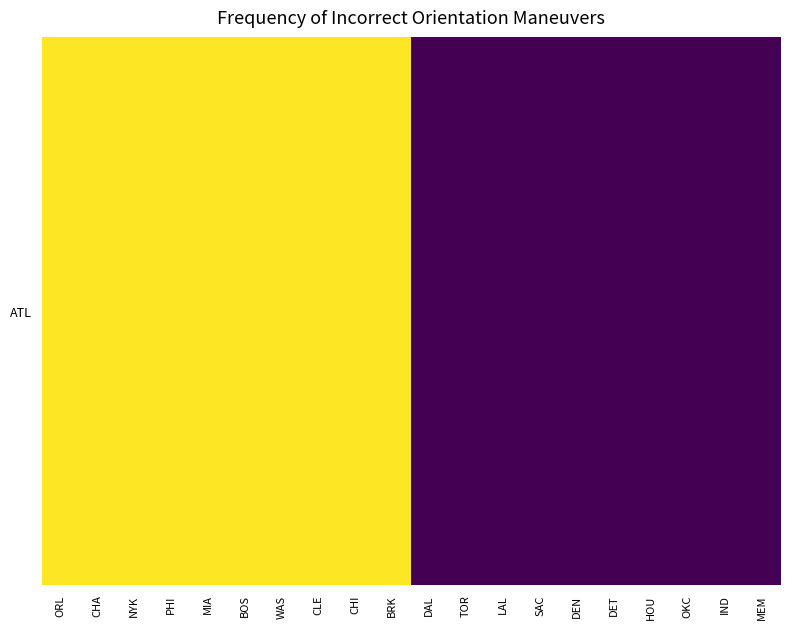

What is the sum of the values at CHA and DET?

5